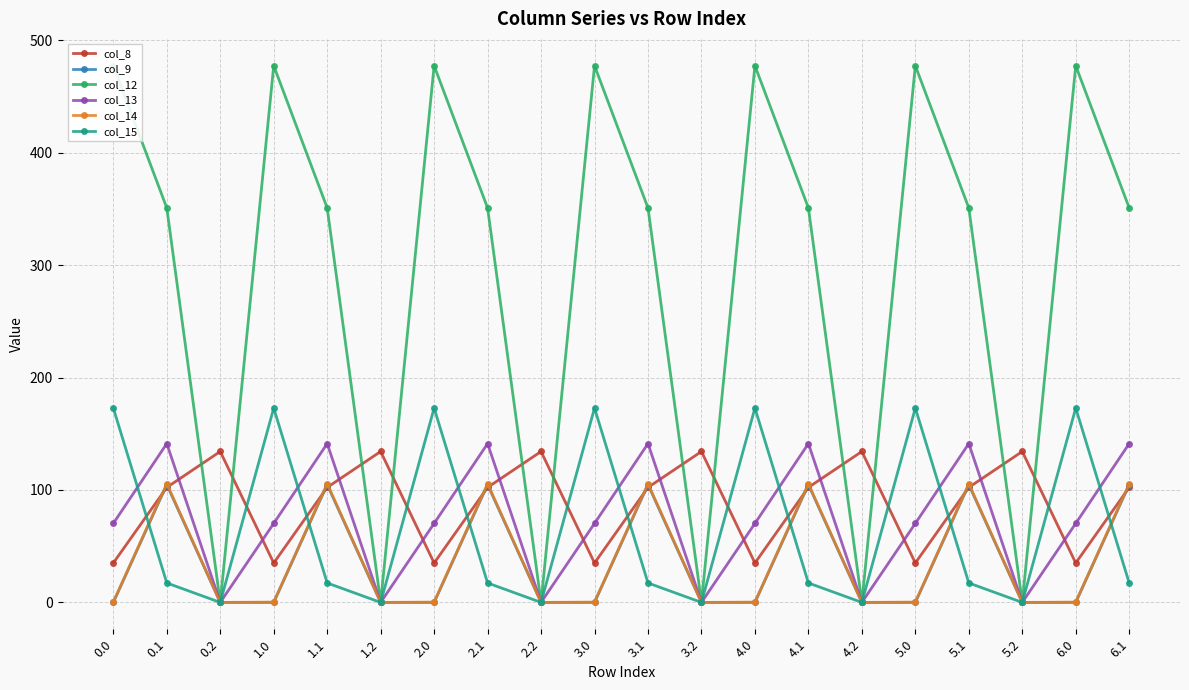

The value of col_8 at 1.2 is 134.2. True or false?

True